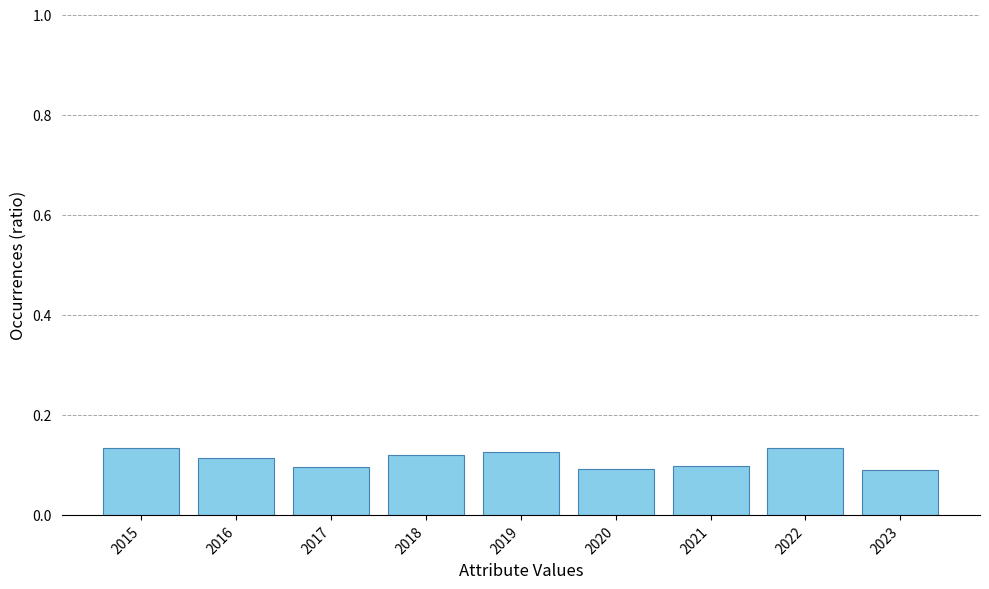

How many bars are there in total?

9